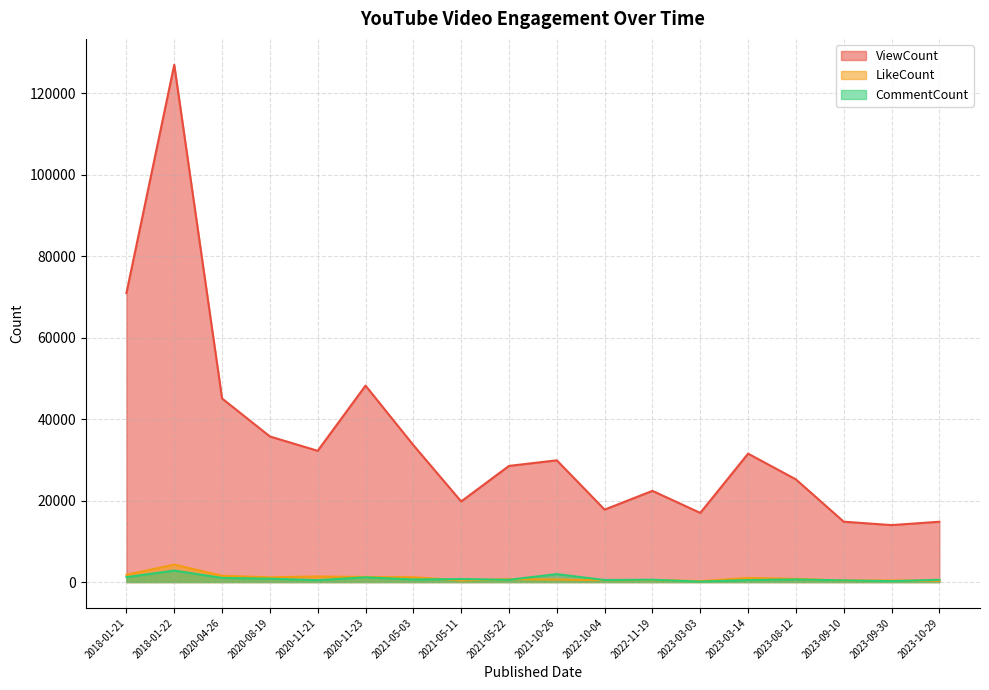

What is the maximum value for ViewCount?

127005